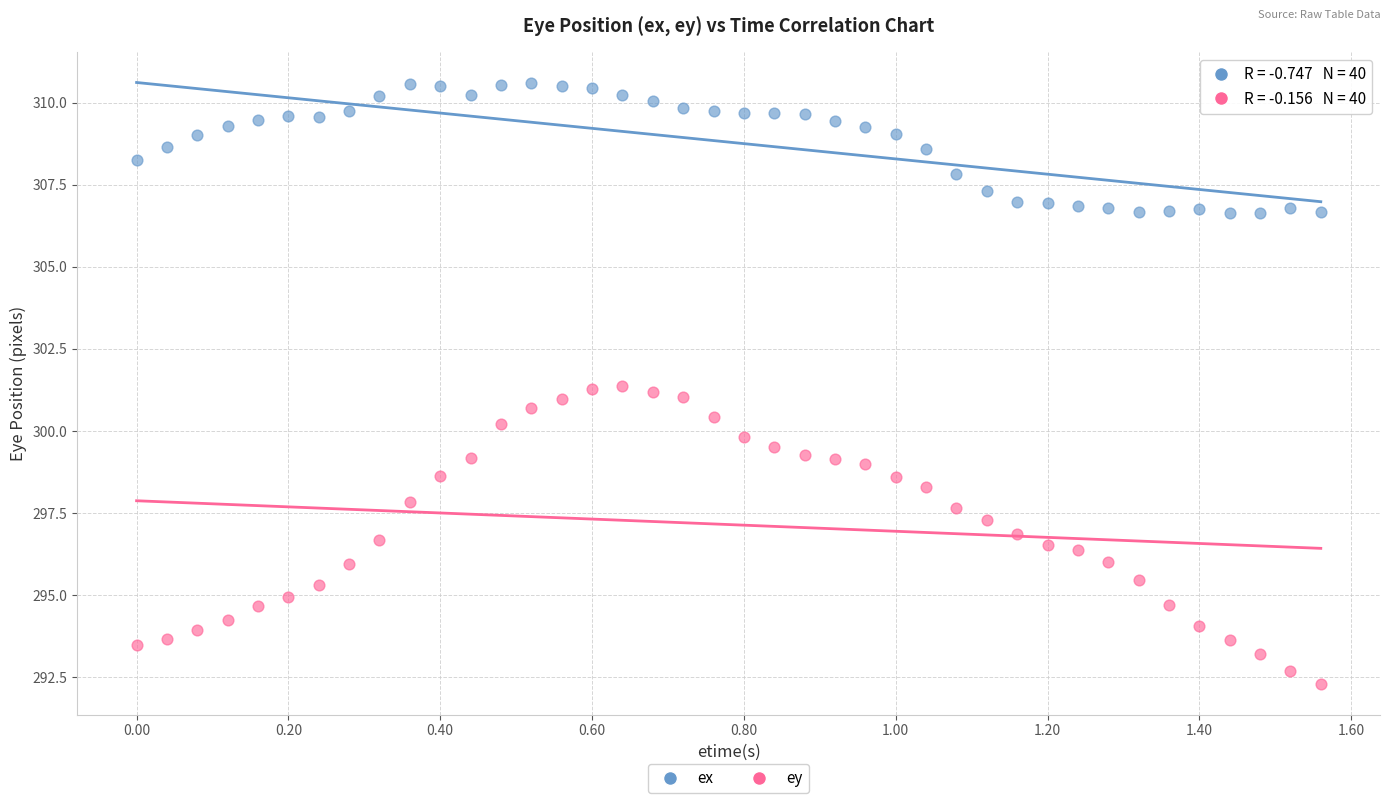

Across all data points, what is the range of X values (max minus min)?

1.6